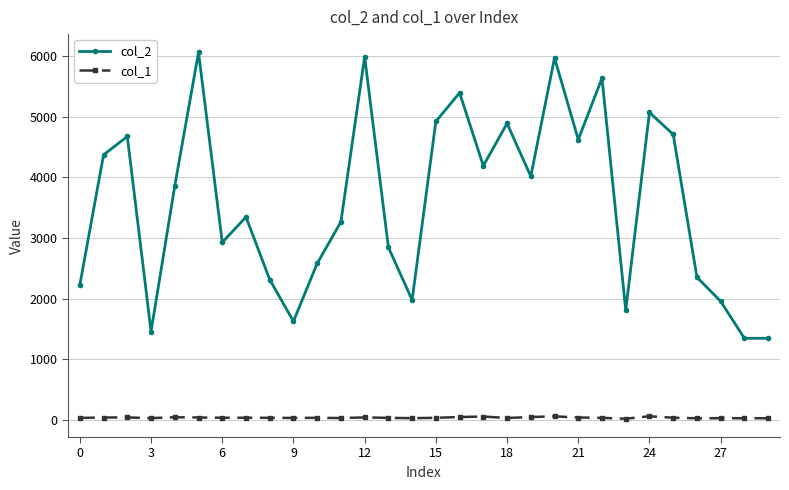

Rank the series by their average value, from lowest to highest.

col_1, col_2